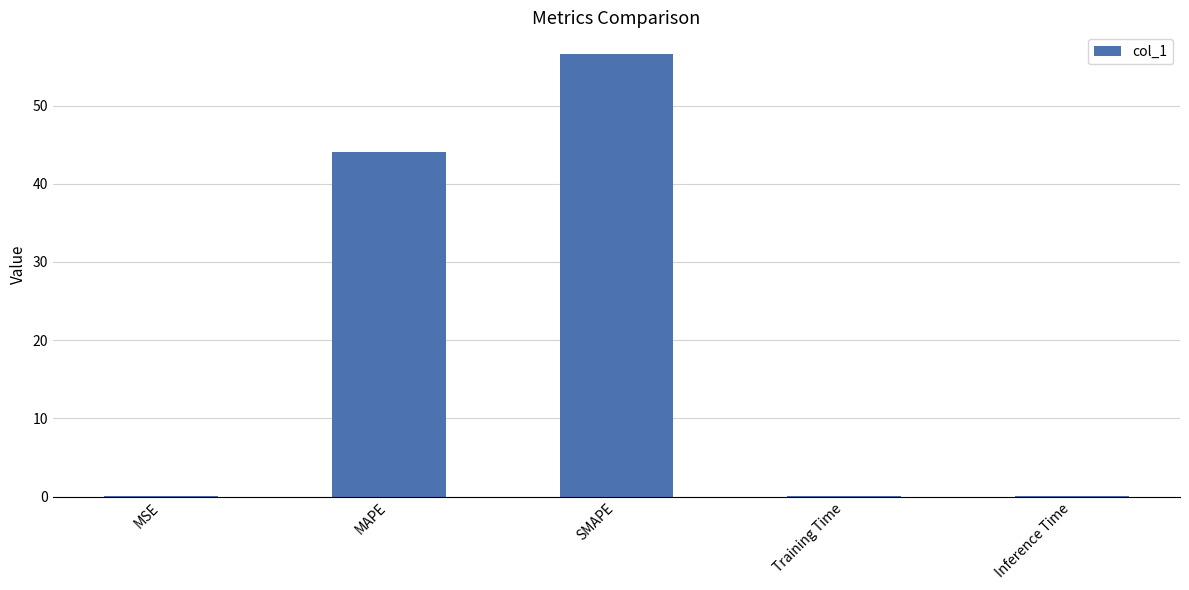

At which label is the value closest to 28?

MAPE